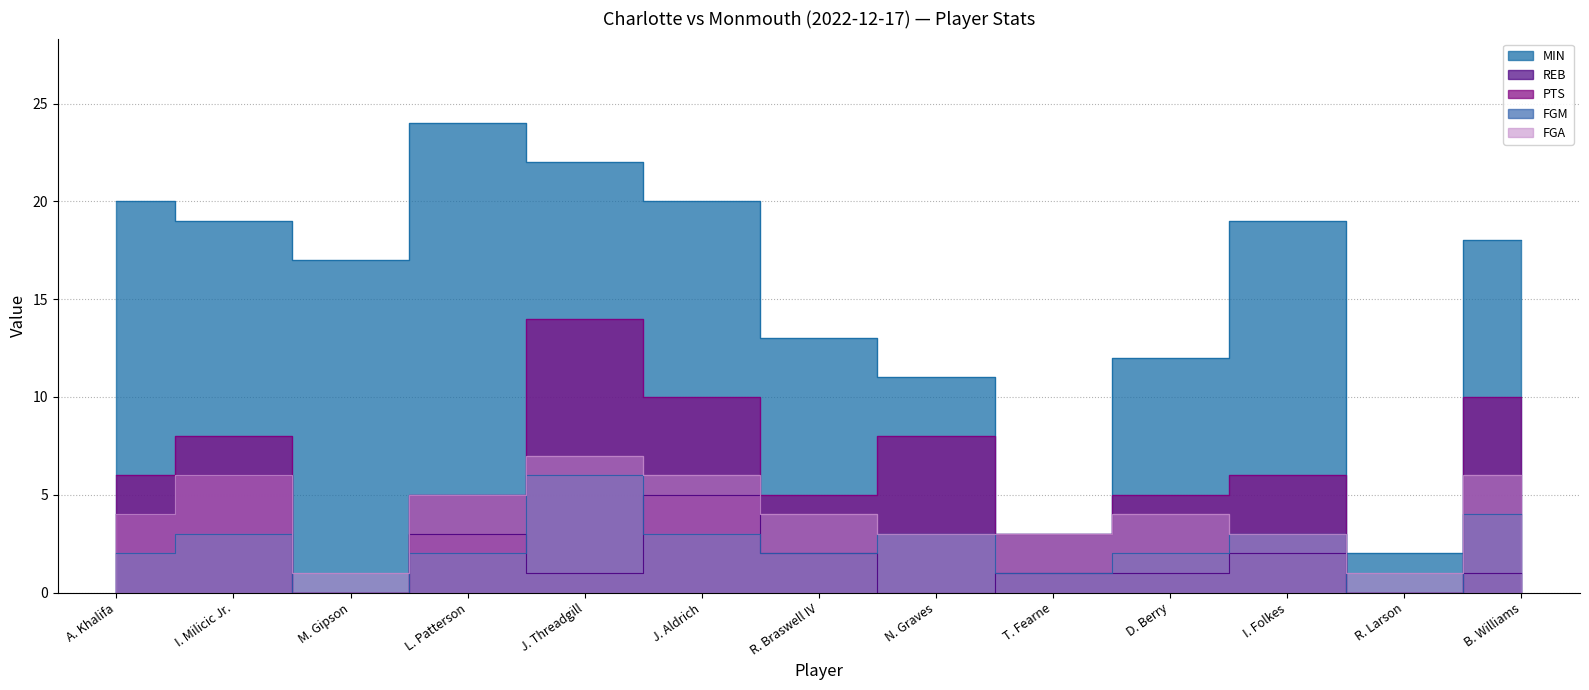

At which category is the sum across all series the highest?

J. Threadgill